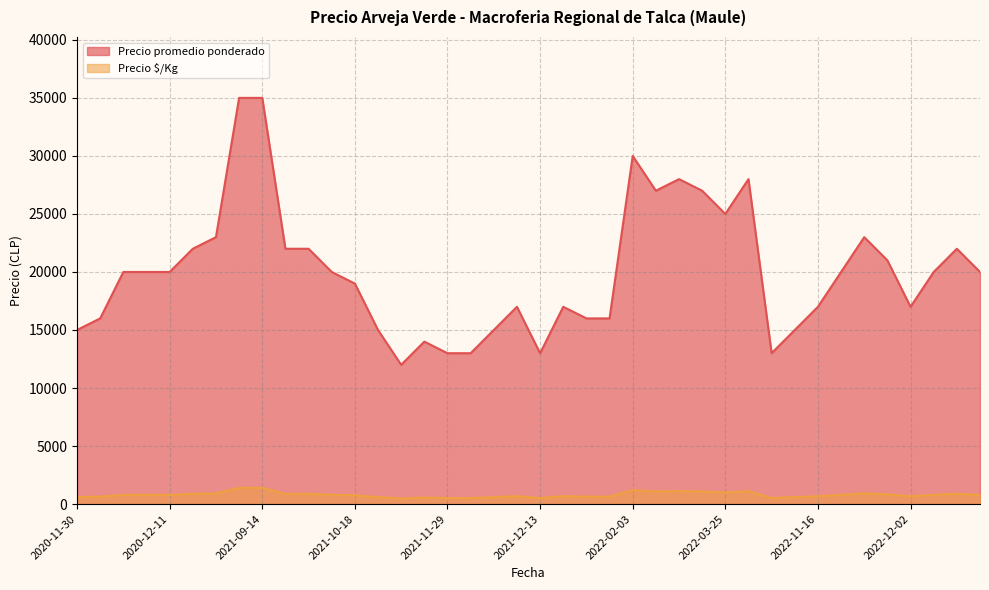

Rank the series by their maximum value, from highest to lowest.

Precio promedio ponderado, Precio $/Kg